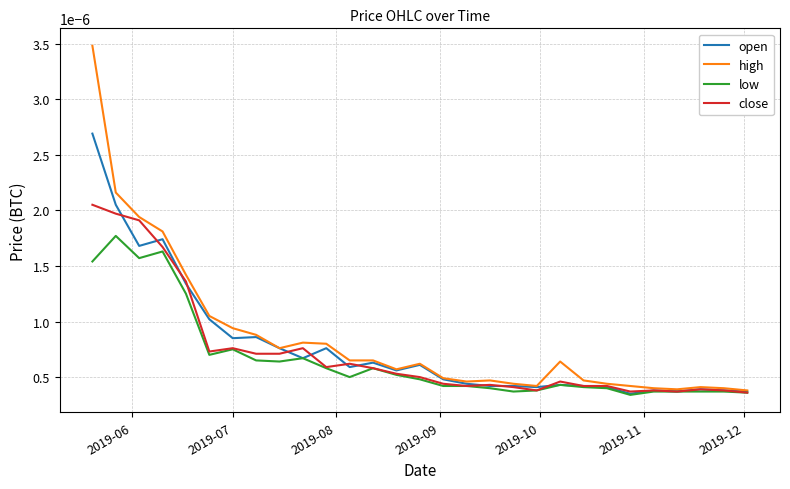

Which series has the largest range (max minus min)?

high